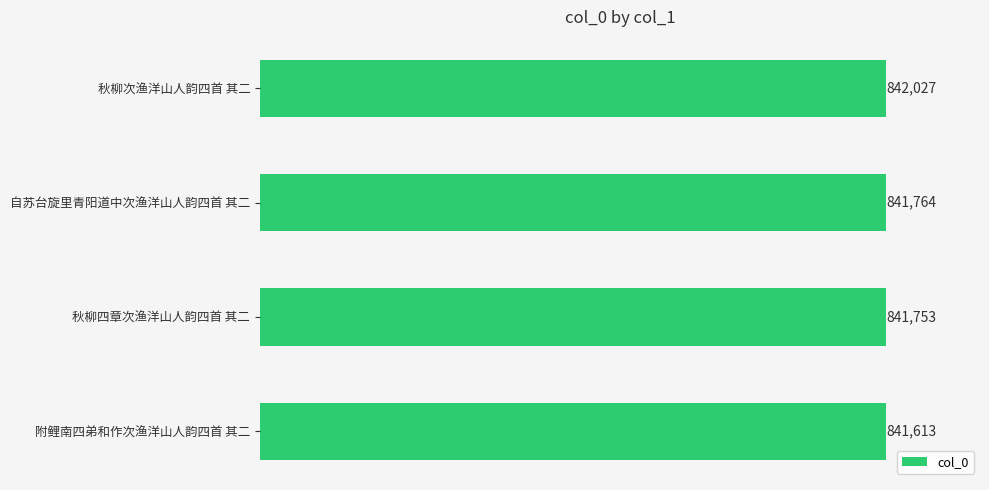

Rank the categories by value from highest to lowest.

秋柳次渔洋山人韵四首 其二, 自苏台旋里青阳道中次渔洋山人韵四首 其二, 秋柳四章次渔洋山人韵四首 其二, 附鲤南四弟和作次渔洋山人韵四首 其二